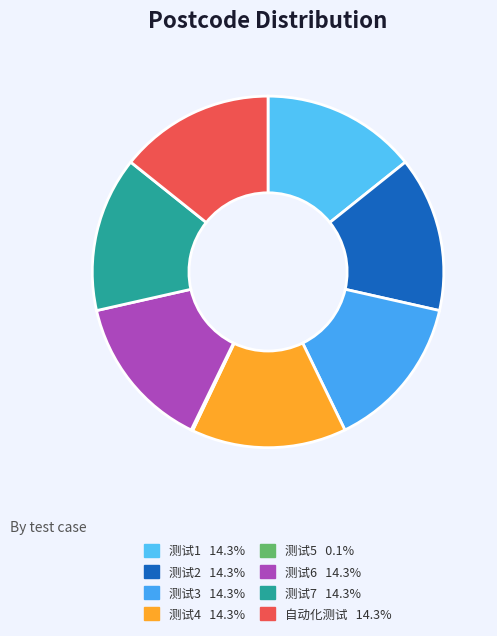

Is it true that 测试5 is 0% of the pie?

True